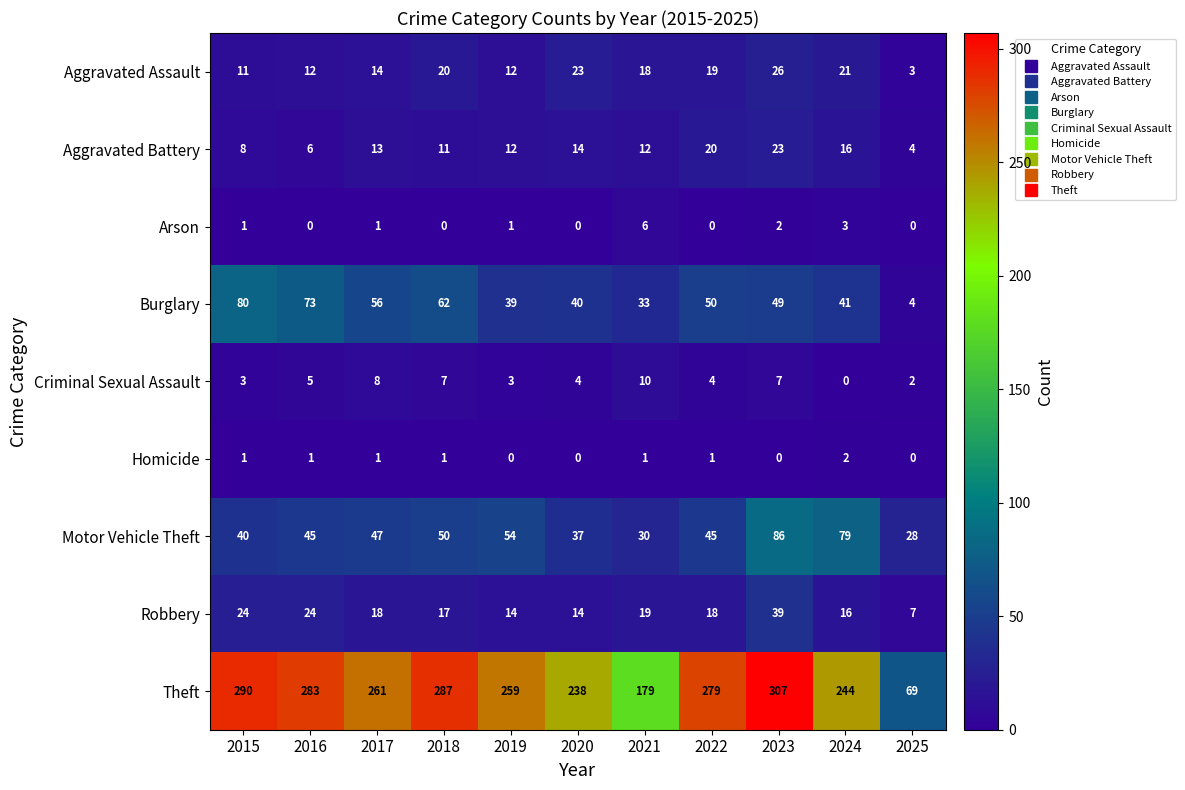

Between 2017 and 2019, which series saw the biggest shift?

Burglary